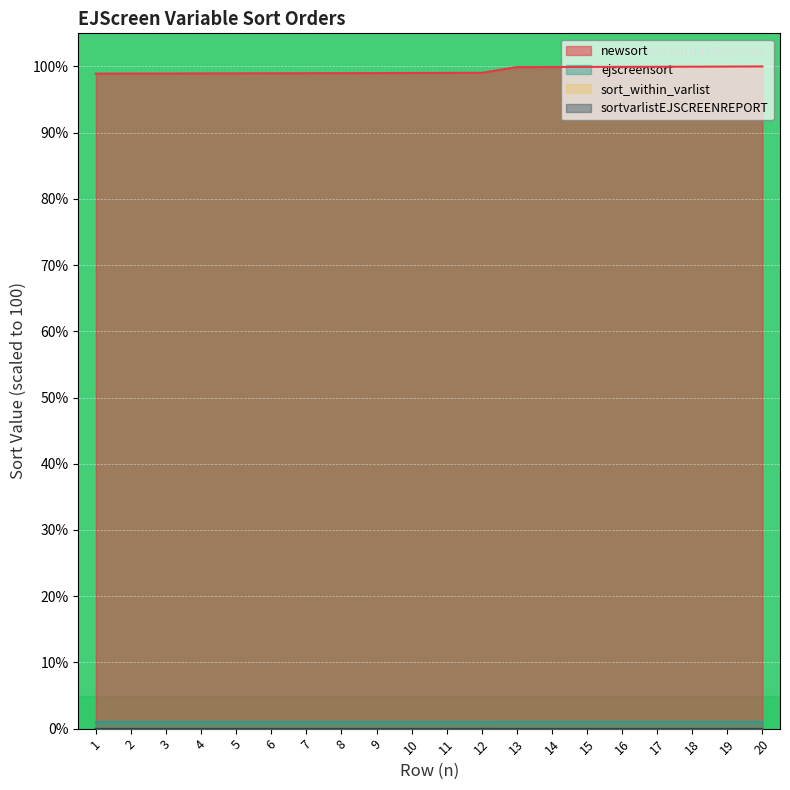

At 7, list the series in order from smallest to largest.

sort_within_varlist, sortvarlistEJSCREENREPORT, ejscreensort, newsort